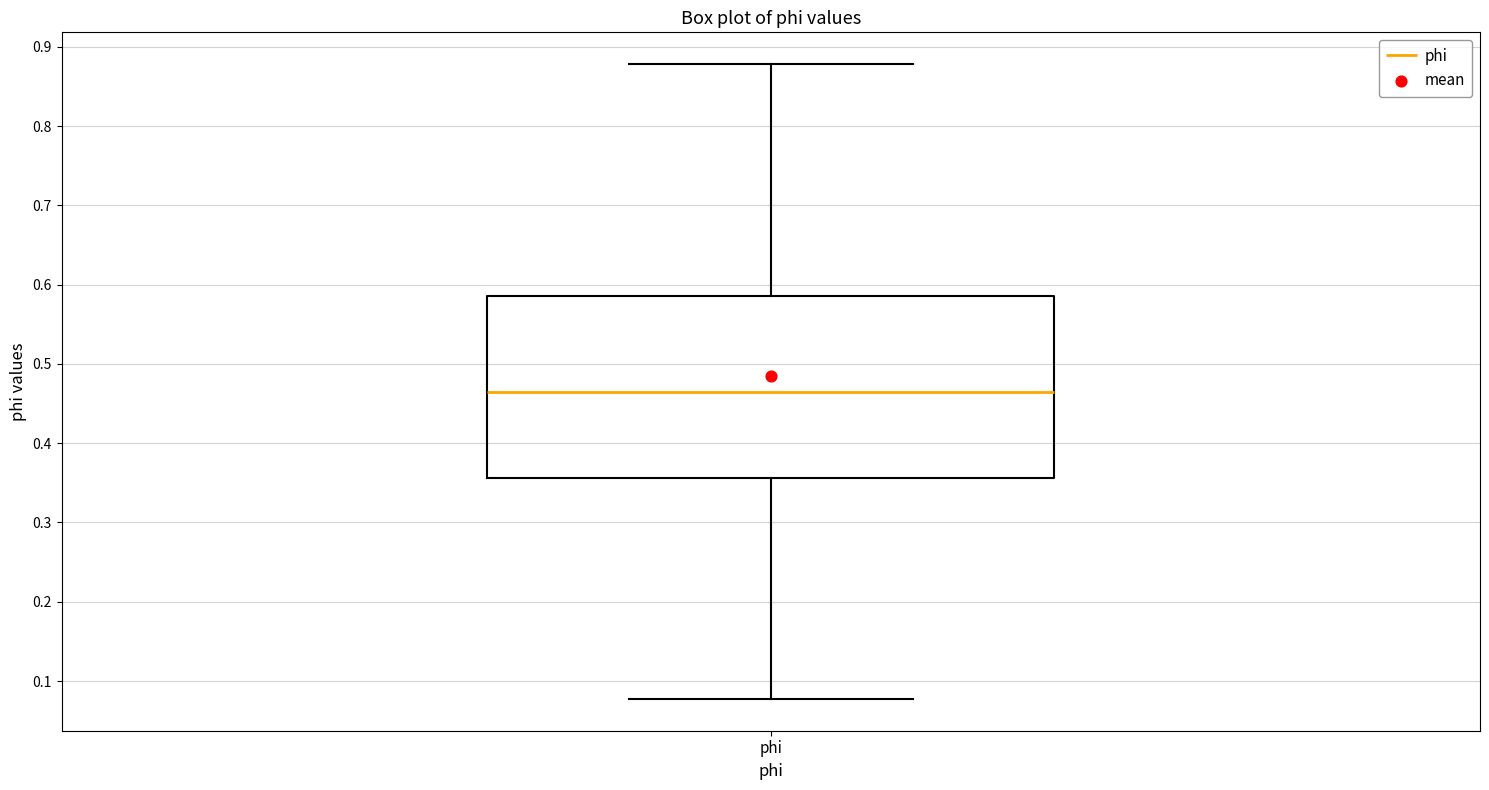

Read this box plot against the y-axis: the position of the median line, the range covered by the box, and the ends of both whiskers. The values are not printed on the chart, so give them approximately, as read against the axis.

median 0.46, box 0.36 to 0.59, whiskers 0.08 to 0.88